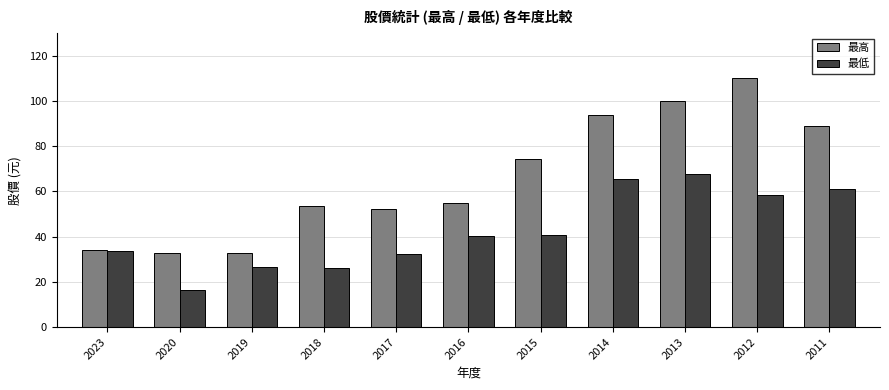

What is the sum of all 最高 values?

727.0